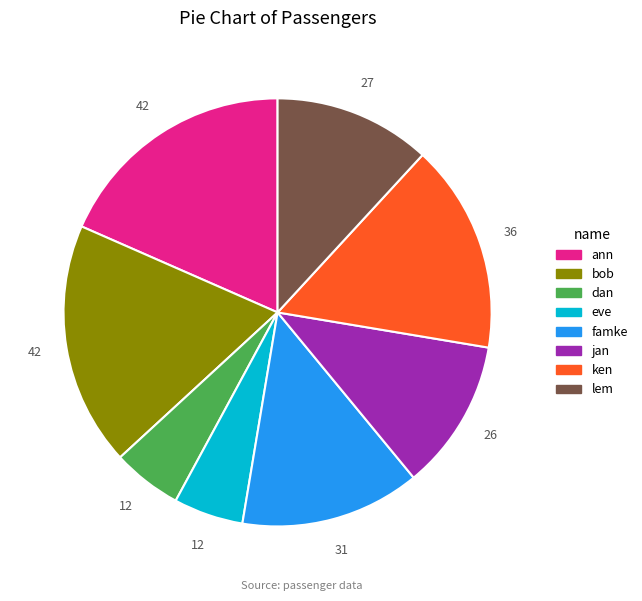

Combined, do dan and eve account for over 50%?

No